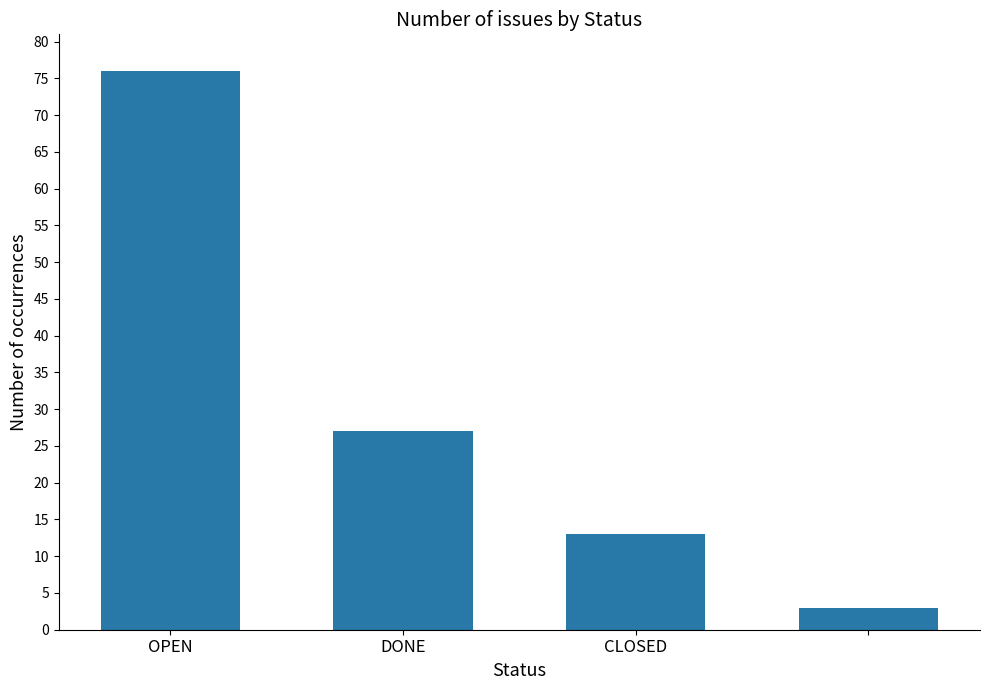

Reading right to left, extract all data points from this chart.

3	13	27	76